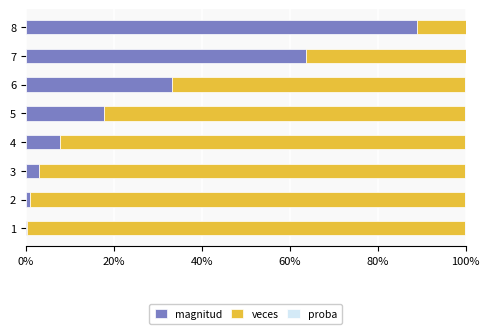

Is it true that magnitud equals 17.8 at 5?

True